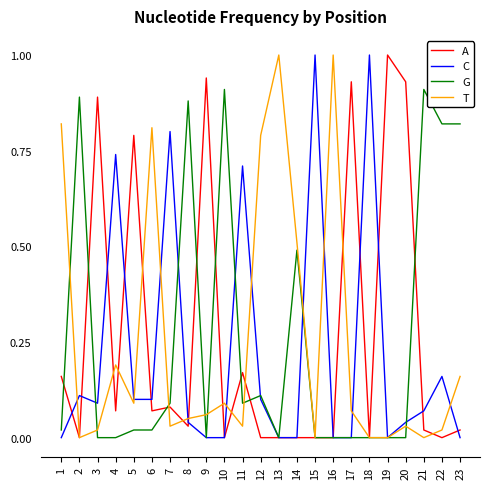

At 11, list the series in order from smallest to largest.

T, G, A, C